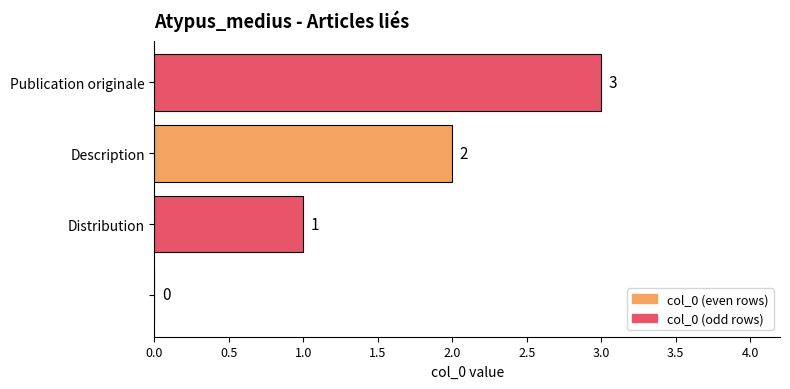

What is the maximum value shown in the chart?

3